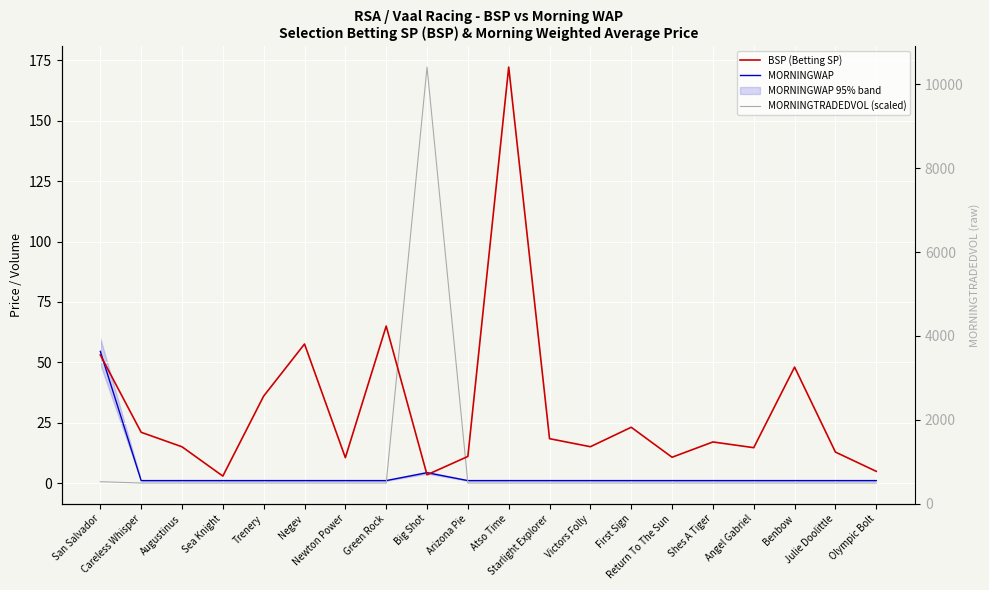

True or false: BSP (Betting SP) and MORNINGTRADEDVOL (scaled) cross at least once.

True